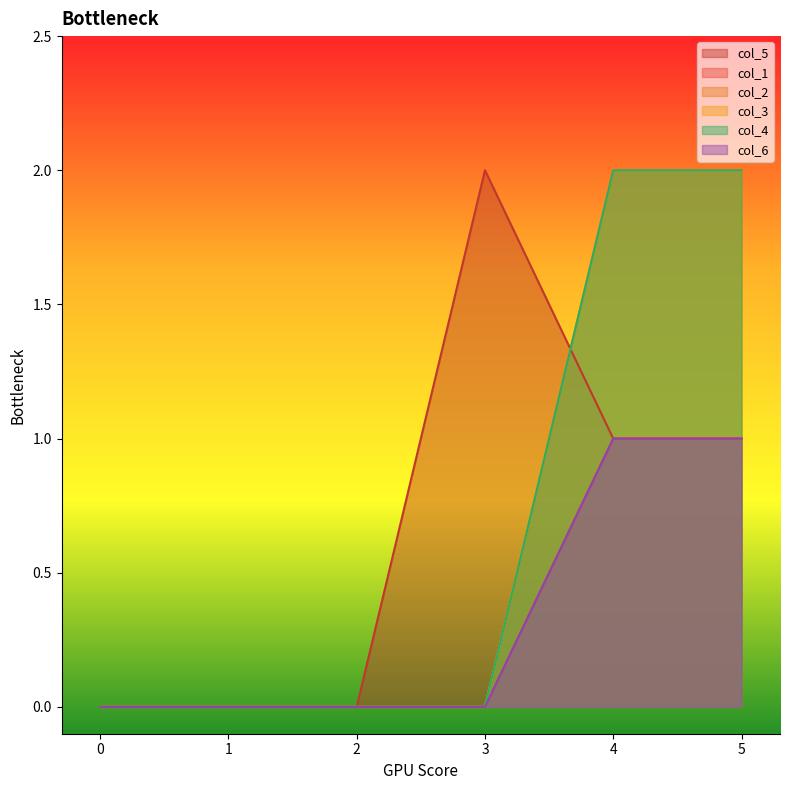

What is the difference between the second highest and minimum values in the col_2 series?

2